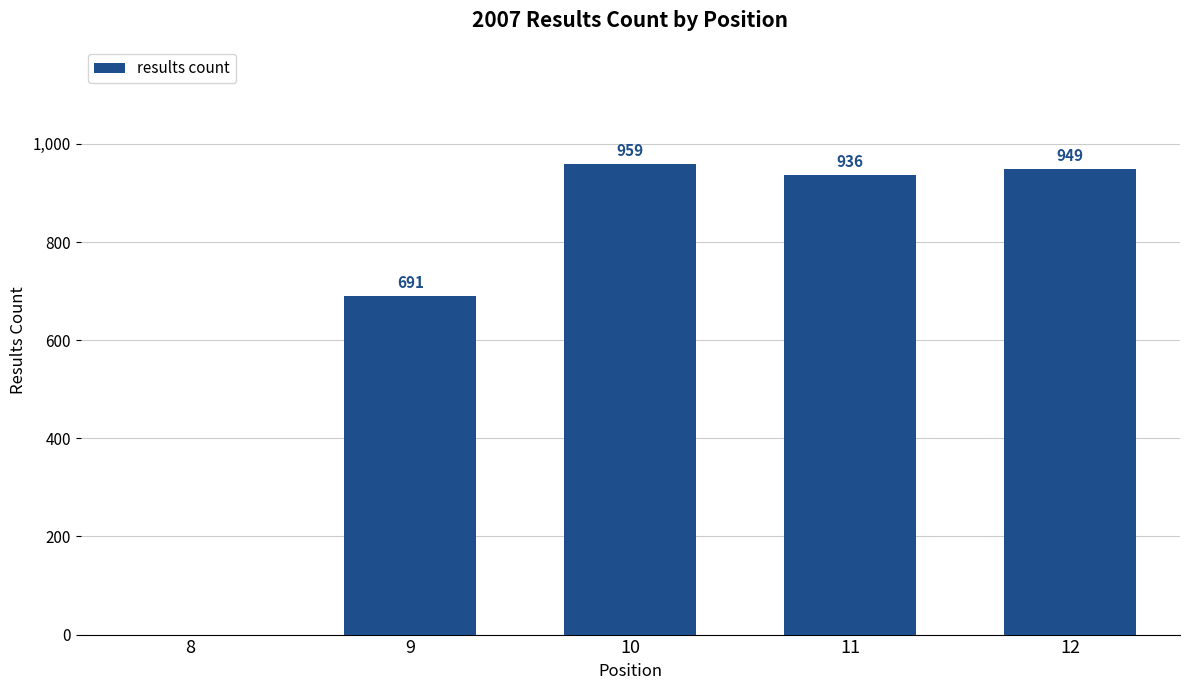

What is the sum of the values at 9 and 8?

691